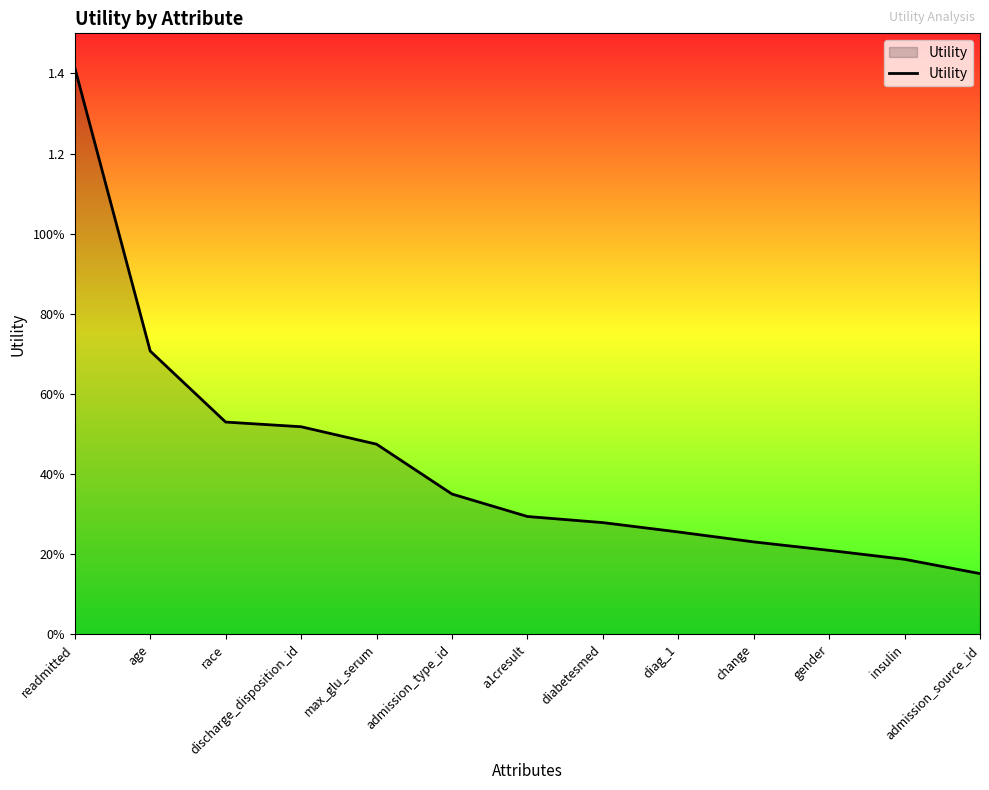

Reading left to right, extract all data points from this chart.

readmitted=1.4	age=0.7	race=0.5	discharge_disposition_id=0.5	max_glu_serum=0.5	admission_type_id=0.4	a1cresult=0.3	diabetesmed=0.3	diag_1=0.3	change=0.2	gender=0.2	insulin=0.2	admission_source_id=0.2